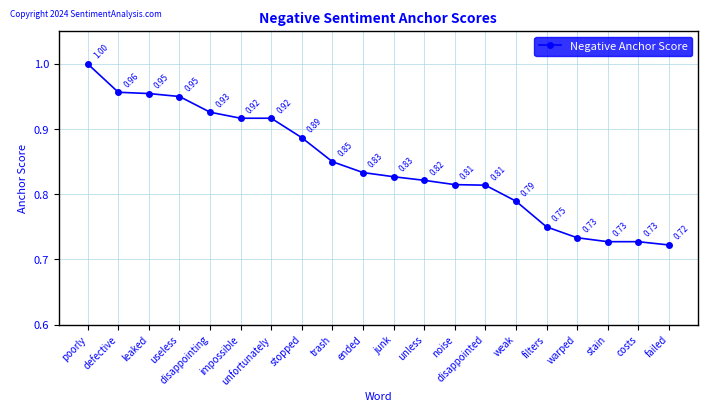

What is the difference between the second highest and second lowest values?

0.2